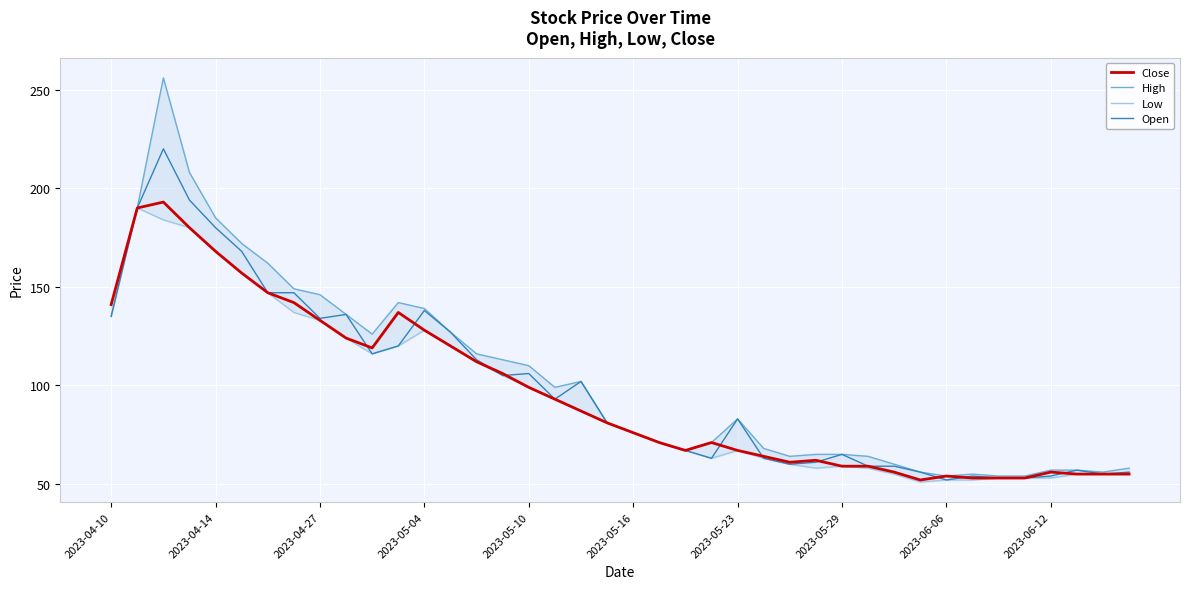

What is the difference between the maximum and minimum values in the Open series?

168